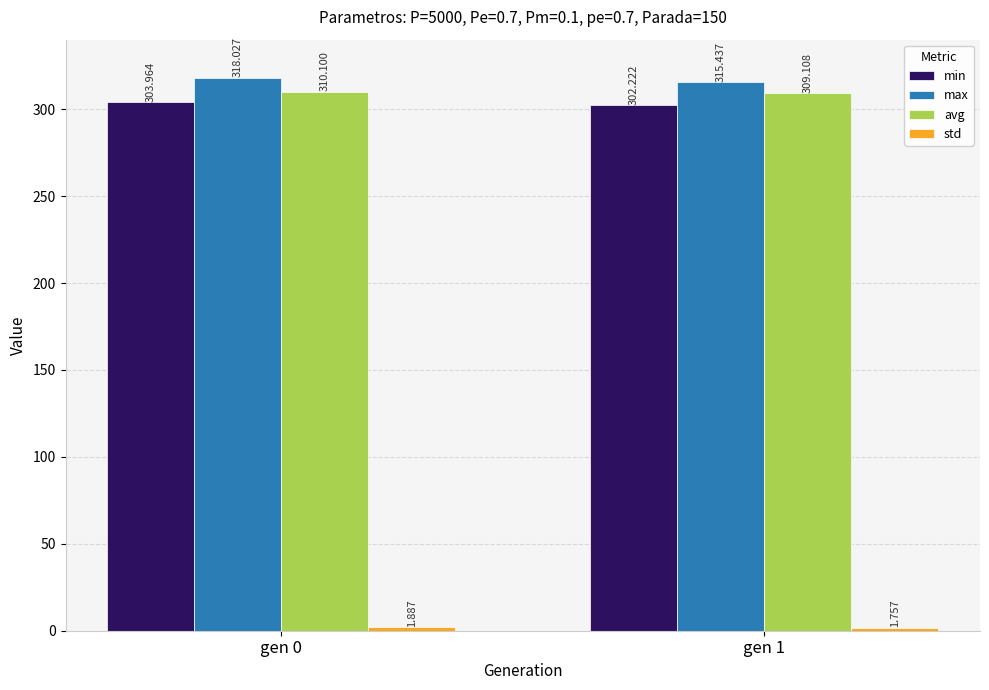

Is the value of avg at gen 1 greater than the value of min at gen 0?

Yes